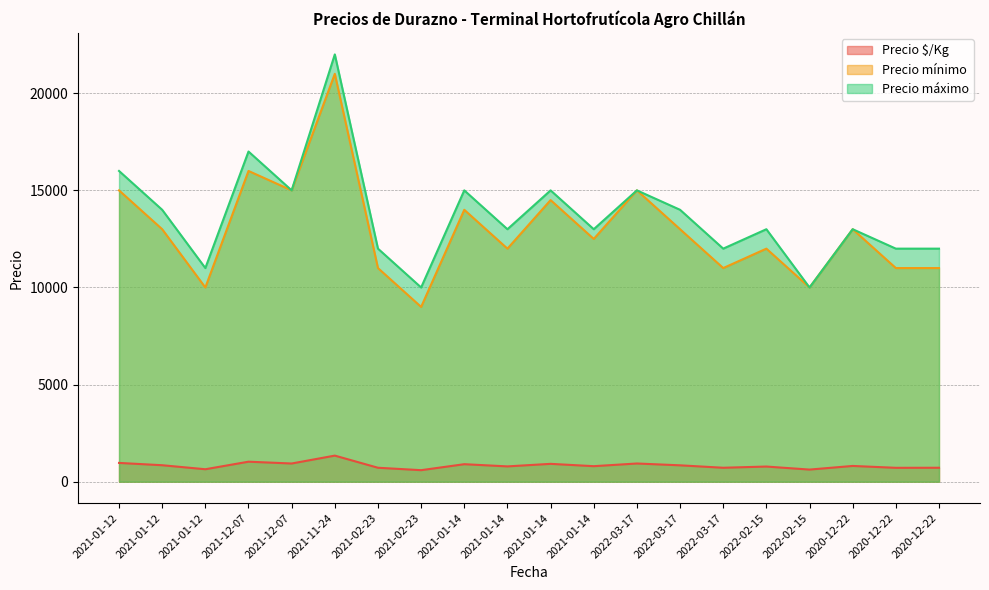

True or false: Precio mínimo and Precio $/Kg intersect in this chart.

False